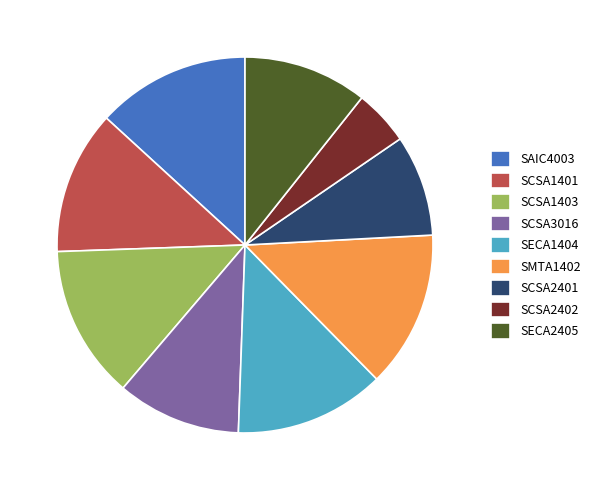

Is the sum of SCSA3016 and SAIC4003 greater than half?

No